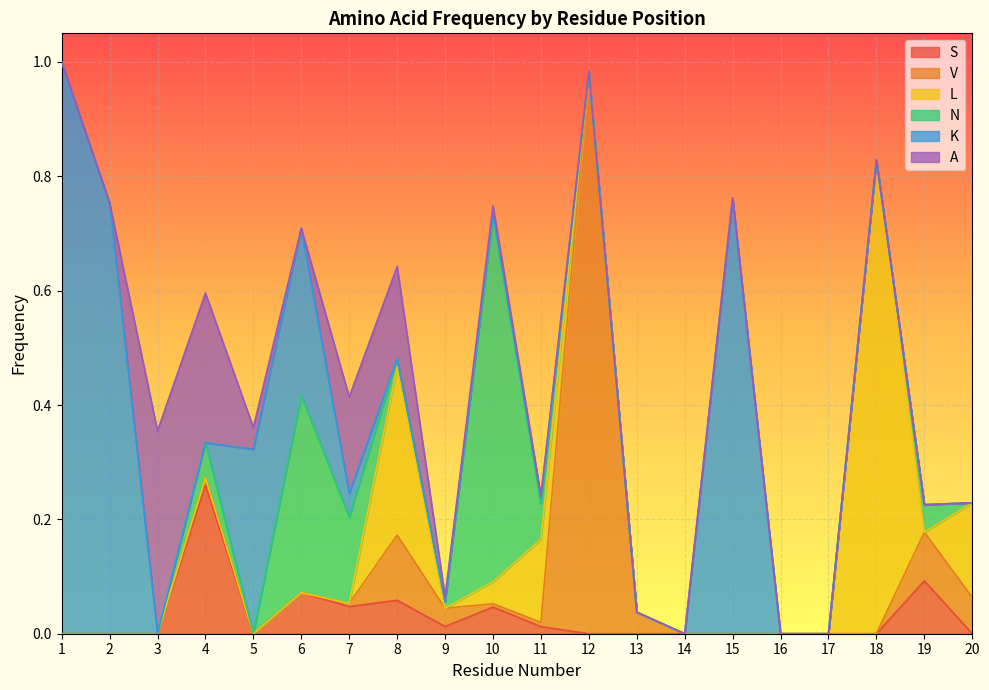

At which category is the sum across all series the highest?

1